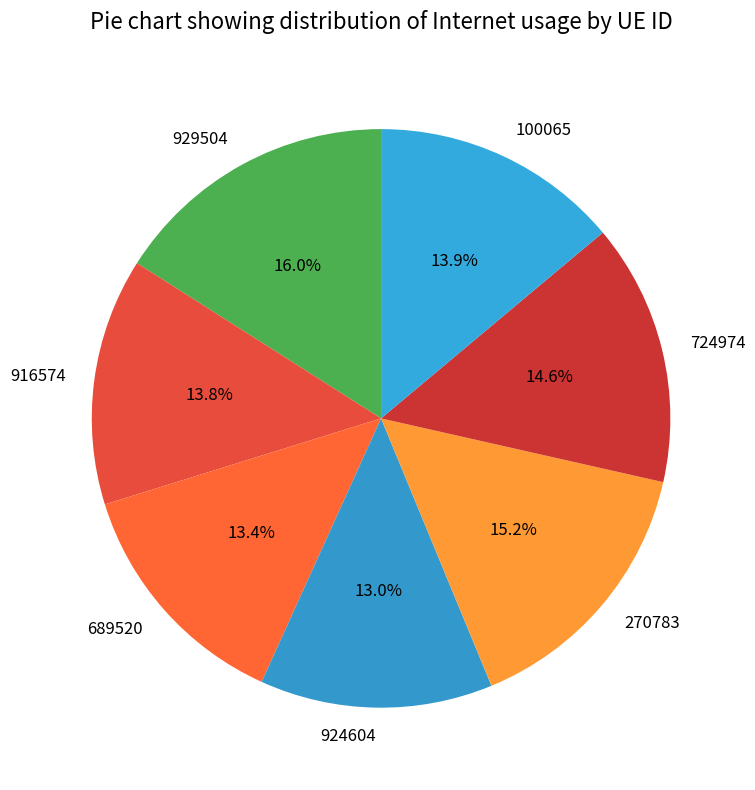

Is it true that 270783 is 25% of the pie?

False